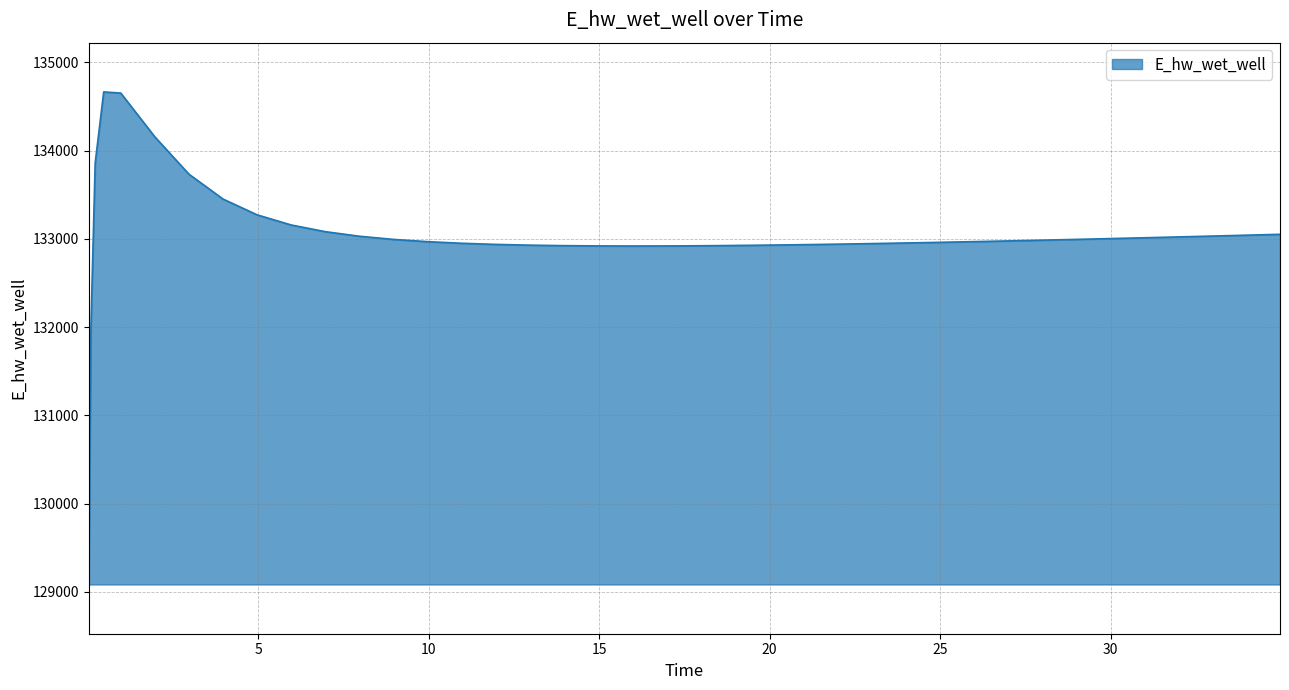

What is the difference between the maximum and minimum values?

5581.2